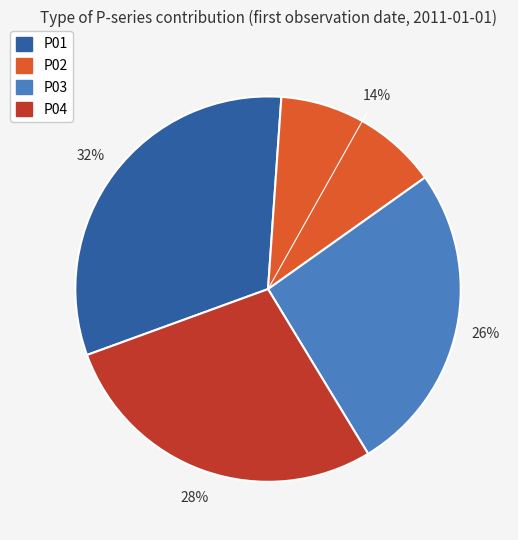

Rank the categories by value from lowest to highest.

P02, P03, P04, P01